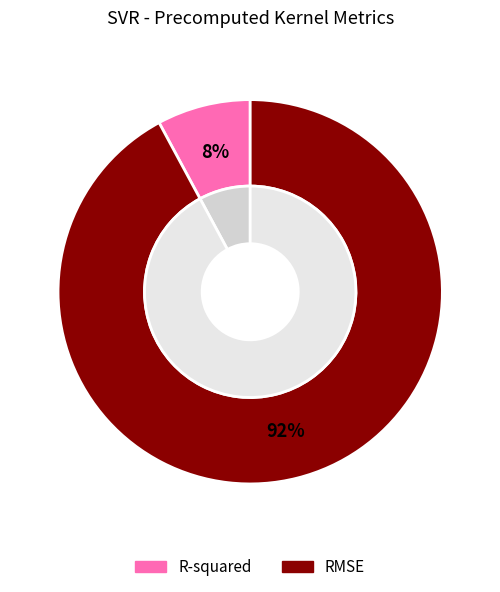

The RMSE slice represents 92% of the pie. True or false?

True